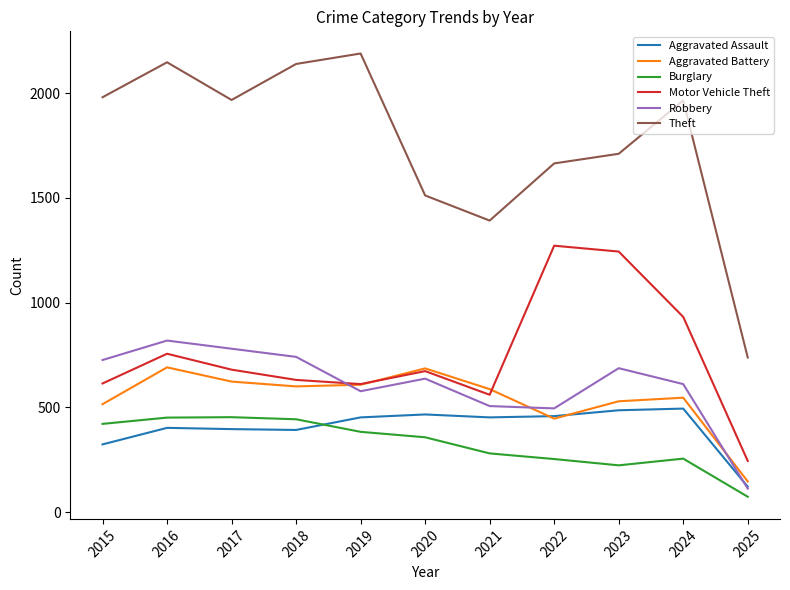

What is the spread (max minus min) of values at 2016?

1746